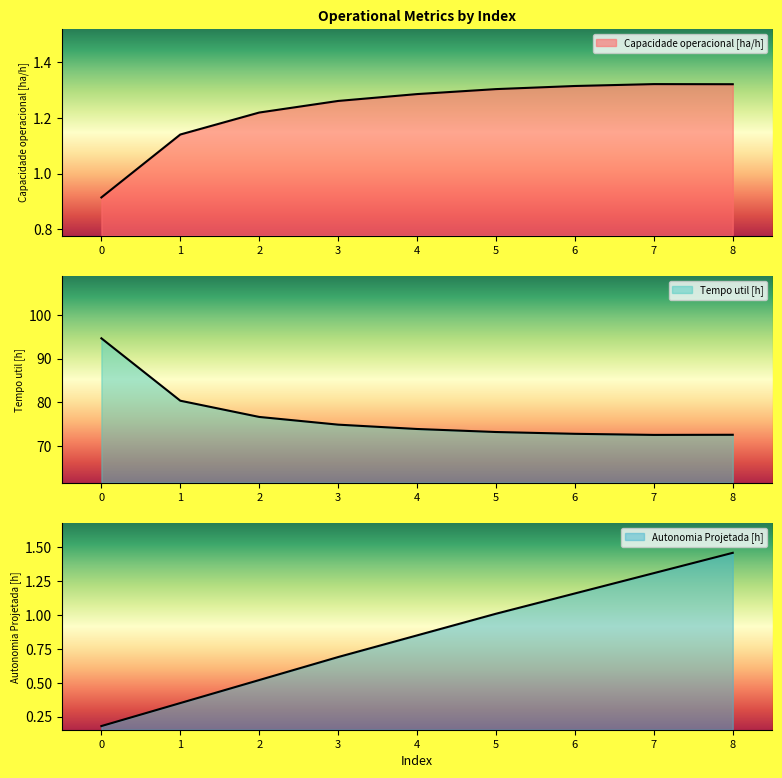

Between 4 and 6, which series saw the biggest shift?

Tempo util [h]